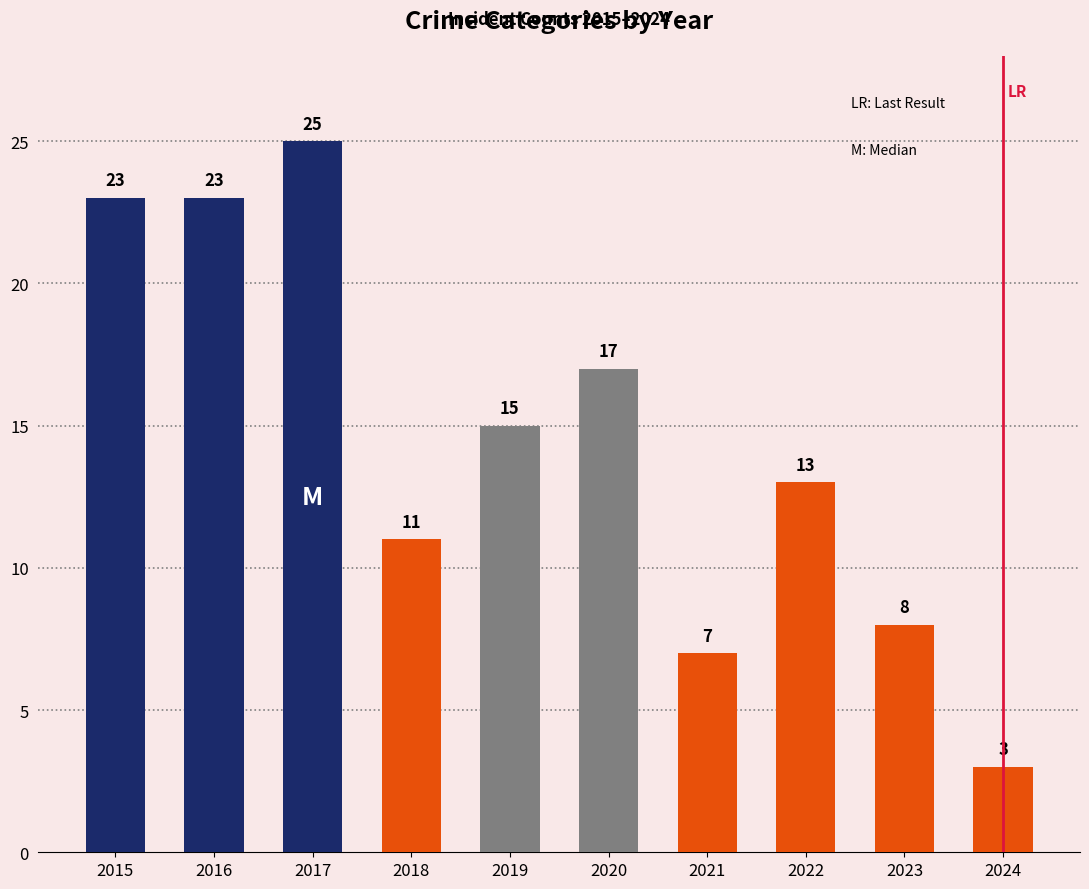

True or false: the data shows 23 at 2015.

True